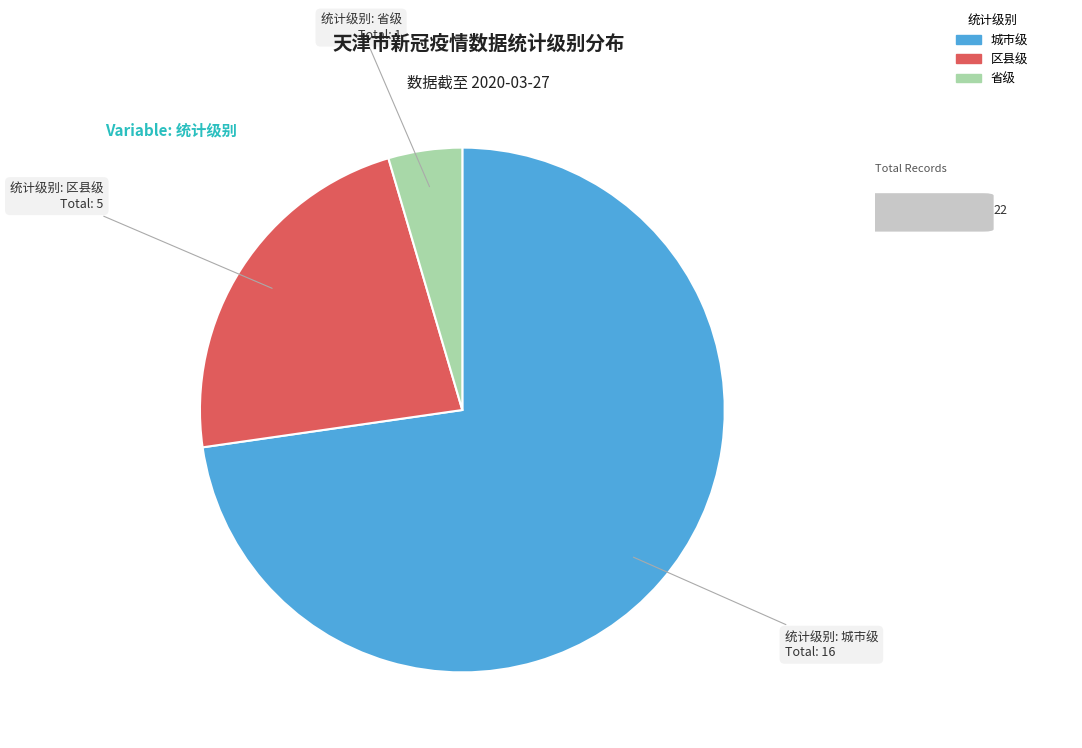

Which has a higher value, 区县级 or 城市级?

城市级